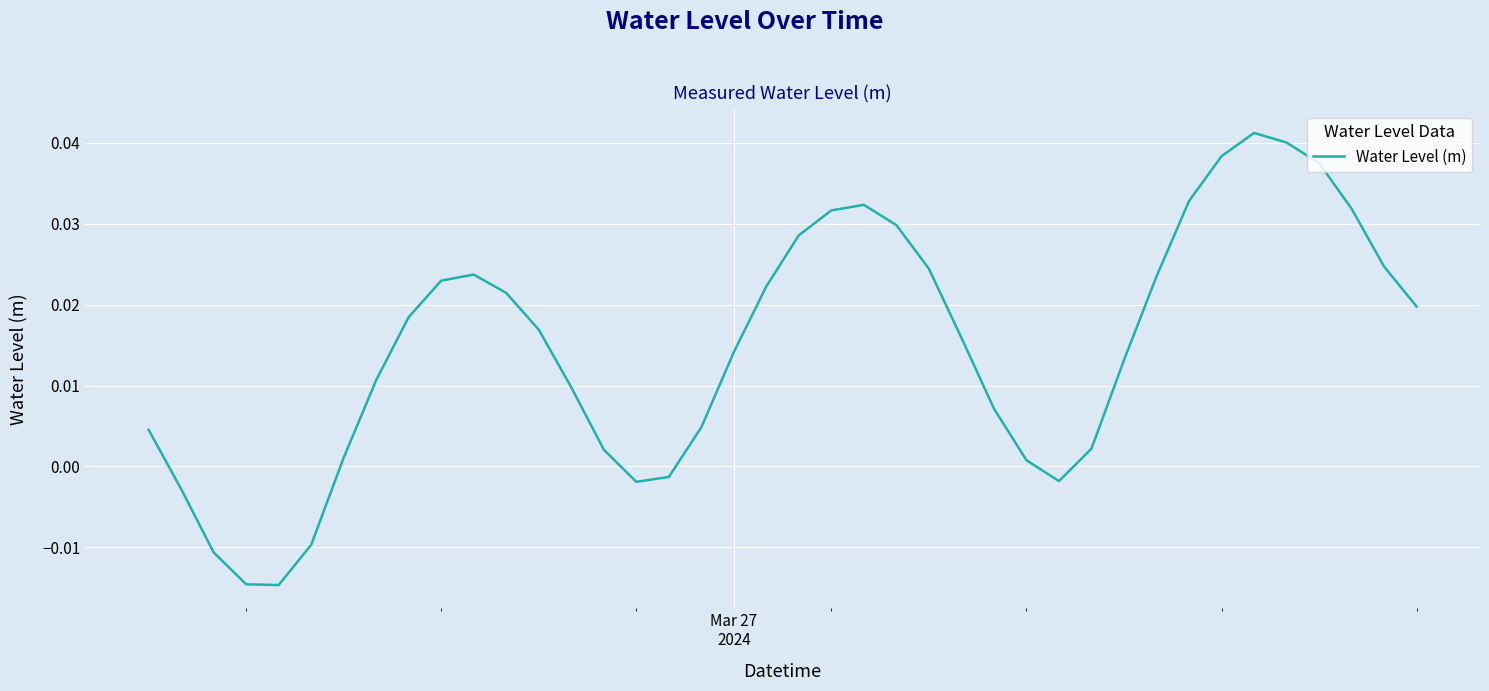

Is this an area chart (filled region under the line)?

No